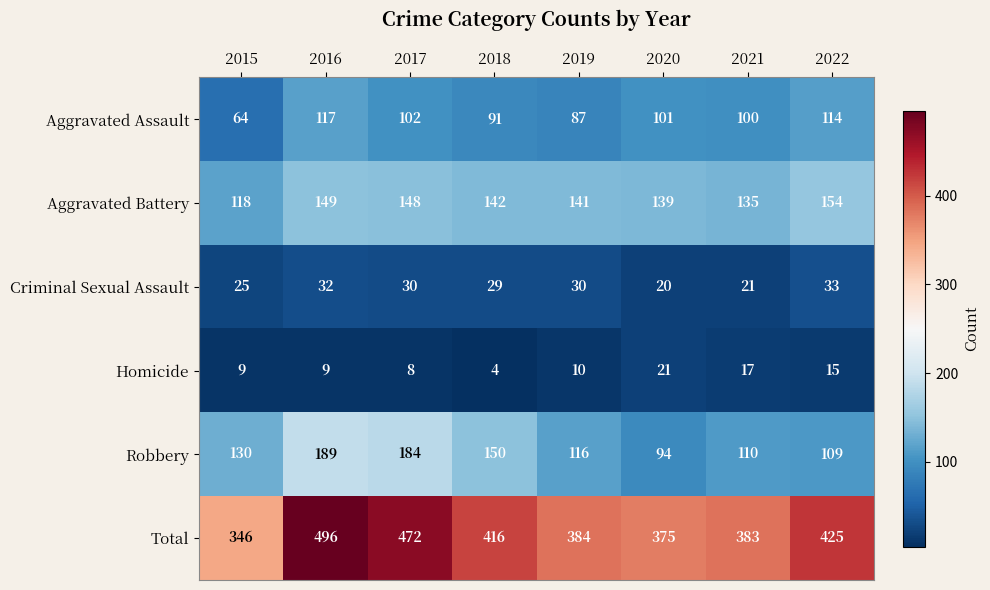

What is the difference between the maximum and minimum values in the Aggravated Assault series?

53